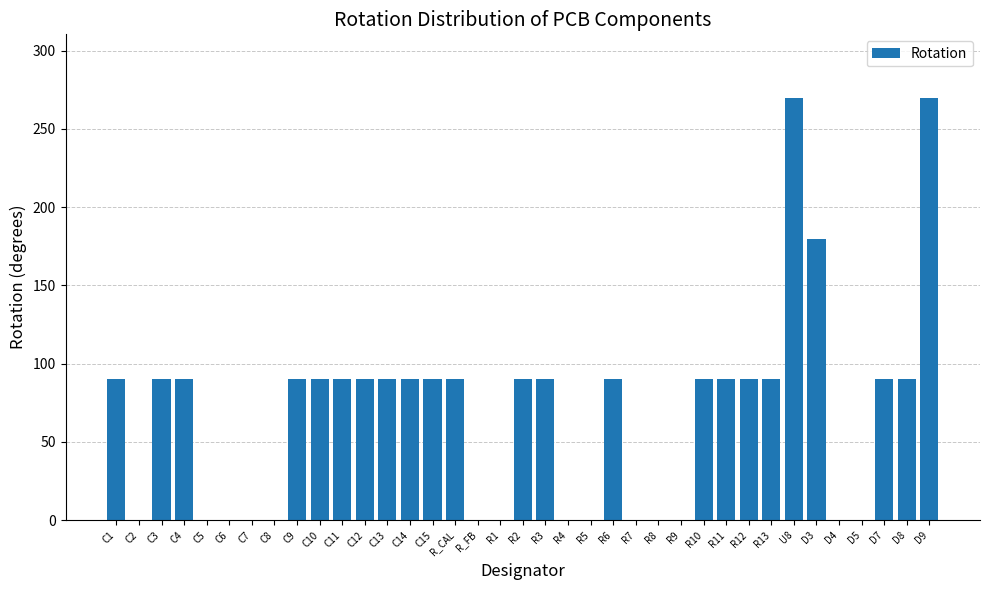

Reading right to left, what are all the values shown in this chart?

270	90	90	0	0	180	270	90	90	90	90	0	0	0	90	0	0	90	90	0	0	90	90	90	90	90	90	90	90	0	0	0	0	90	90	0	90